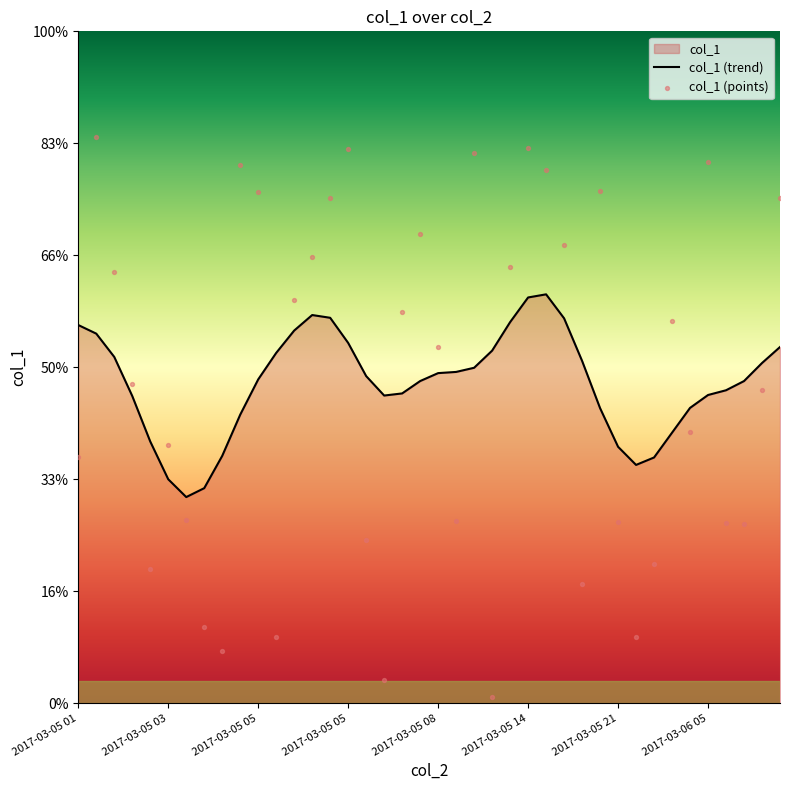

What is the change in value from 2017-03-05 05 to 2017-03-05 21?

-166.5